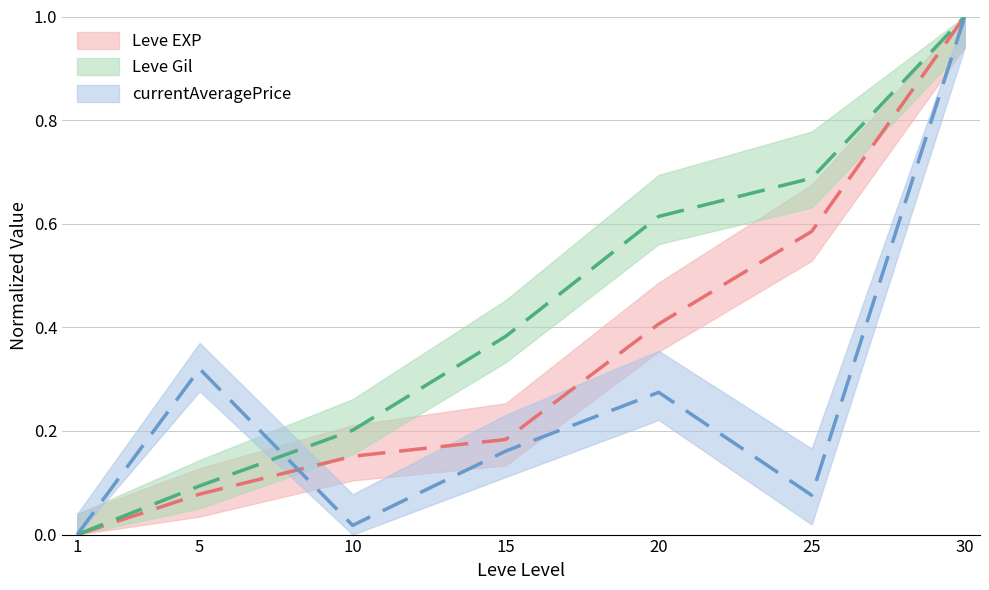

Is it true that Leve EXP equals 0.6 at 1?

False